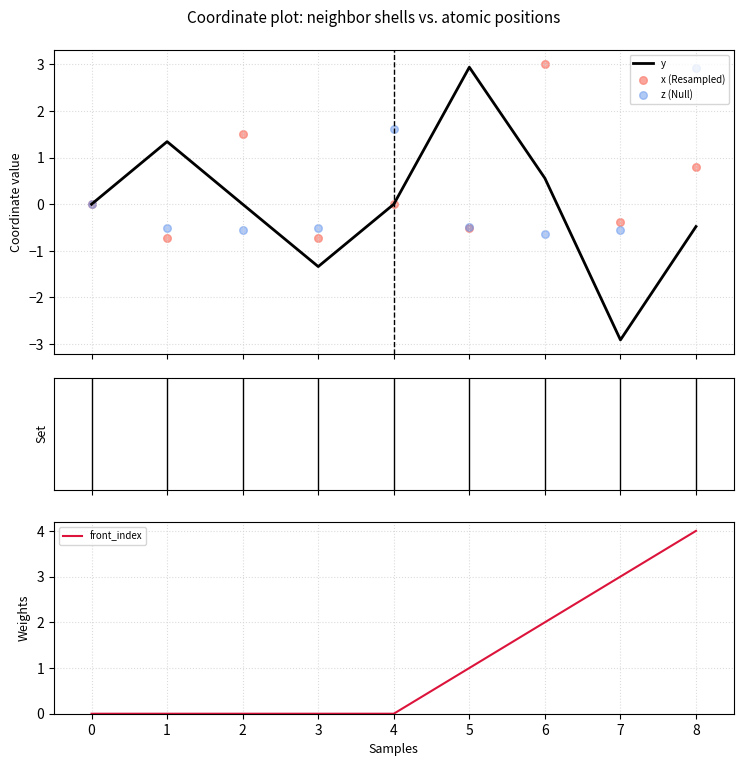

Which series has the largest total across all categories?

front_index